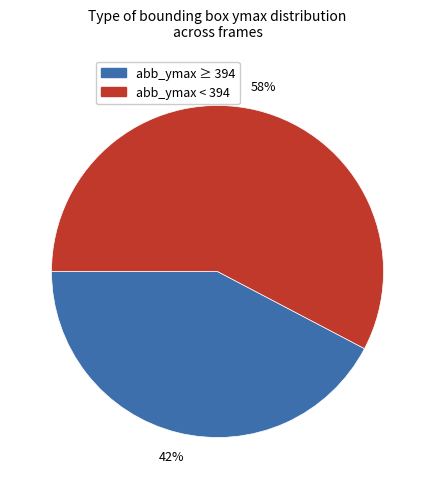

To the nearest percent, what is the average slice percentage?

50%